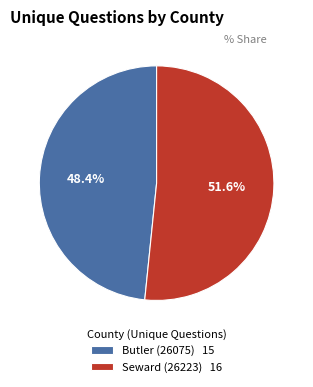

To the nearest percent, what portion does Seward (26223) represent?

52%